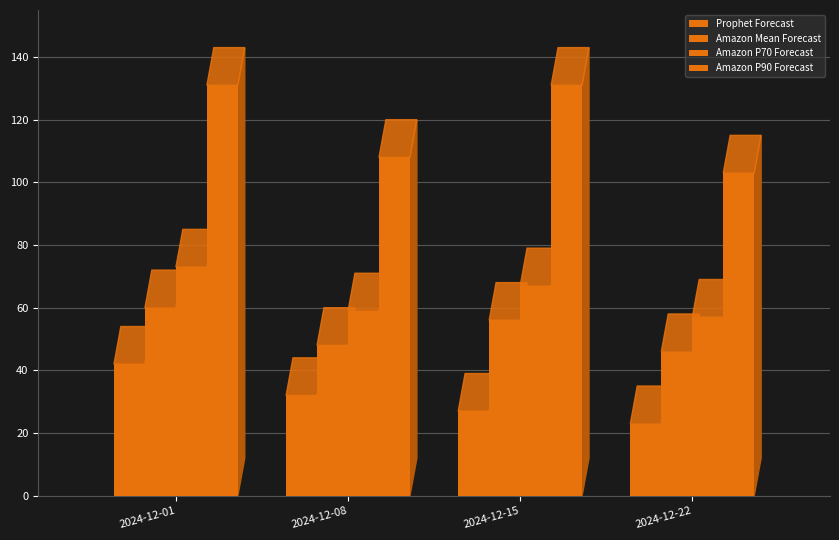

Are the bars grouped side by side (vs. stacked)?

Yes